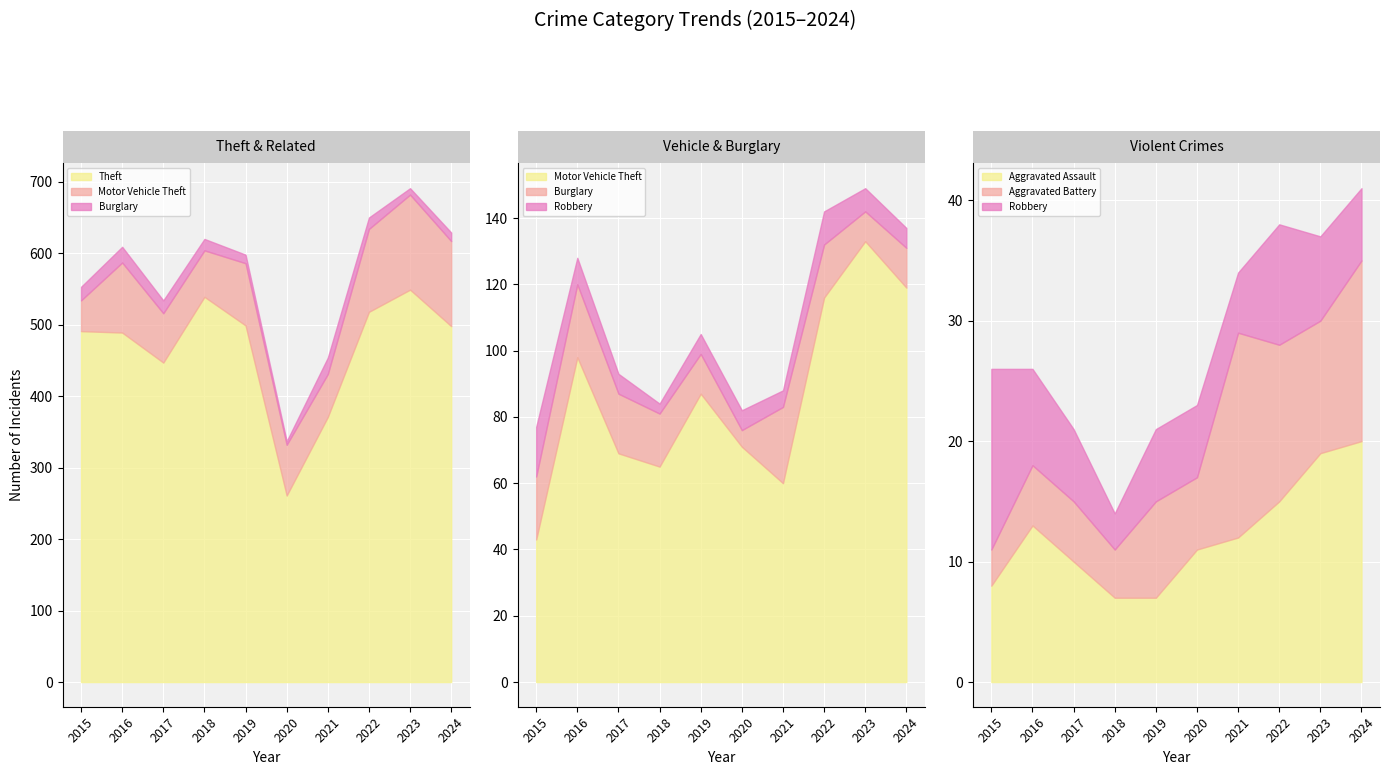

True or false: Robbery and Motor Vehicle Theft cross at least once.

False